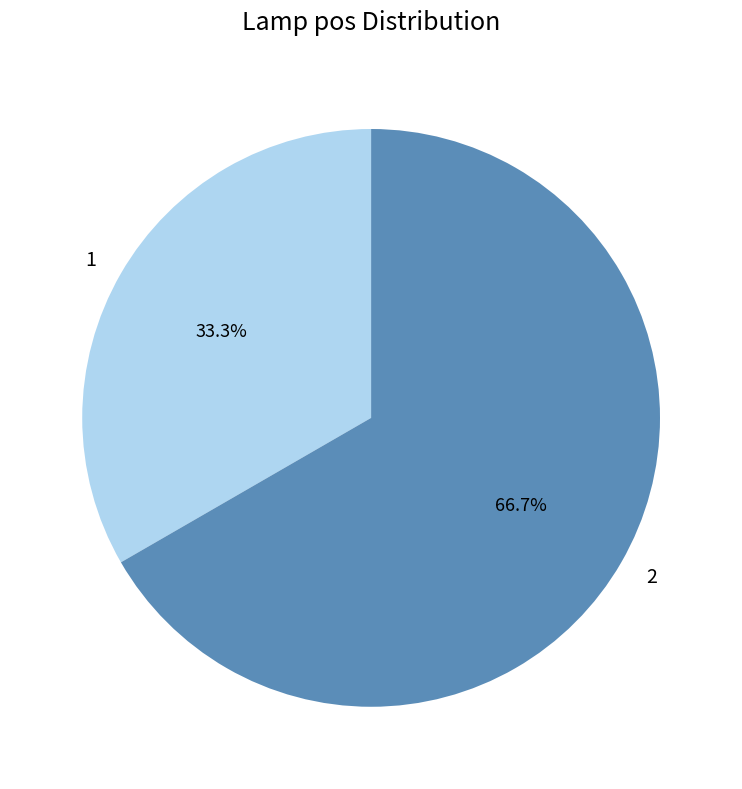

To the nearest percent, what percentage of the pie is 2?

67%